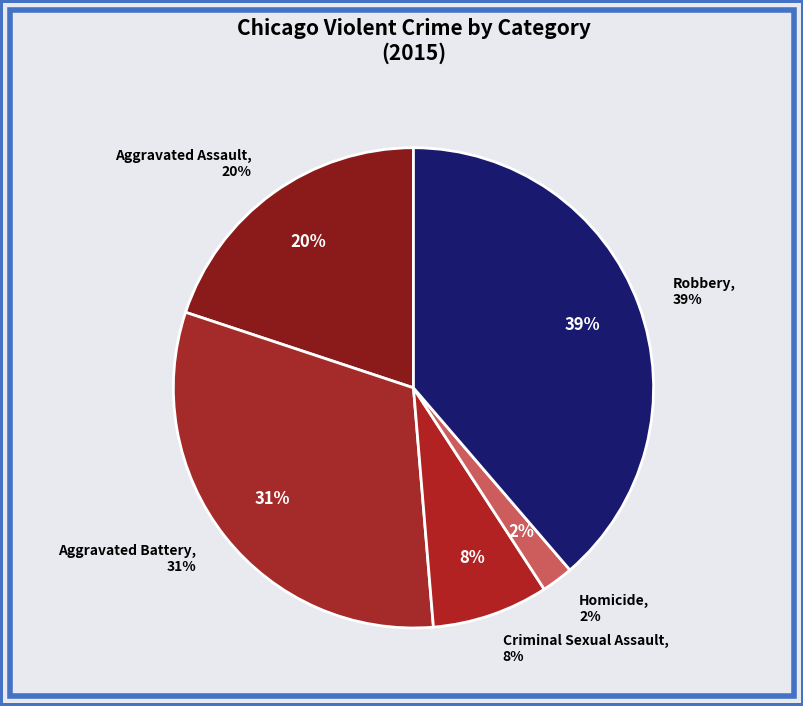

Which slice is the smallest?

Homicide